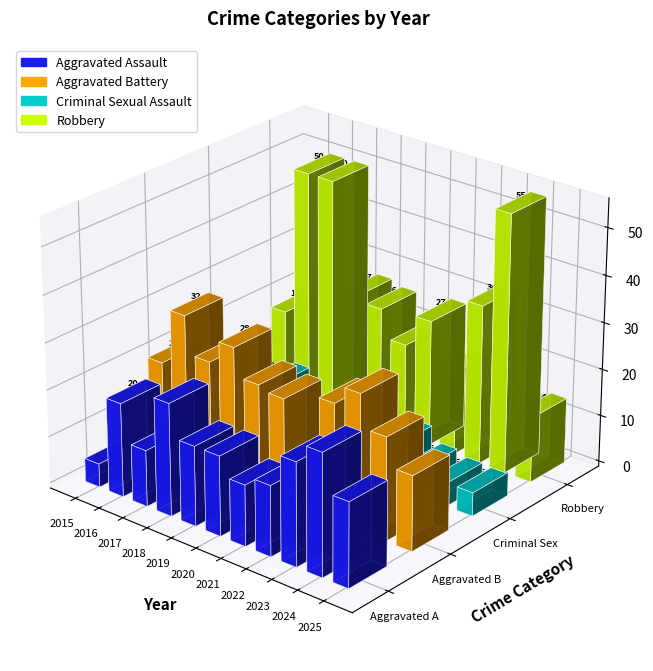

Between 2018 and 2025, which is larger?

2018